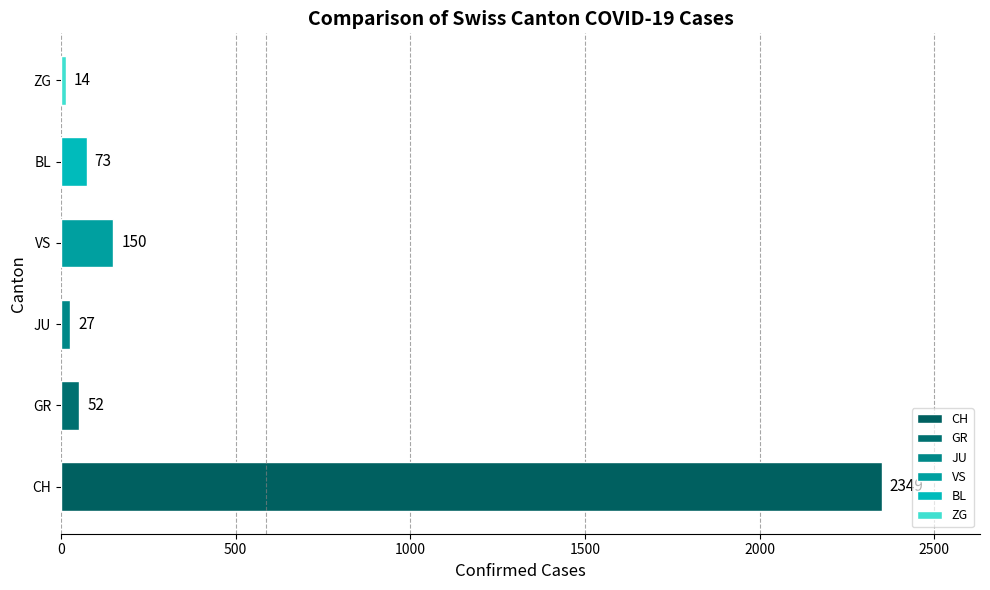

True or false: the data shows 150 at VS.

True